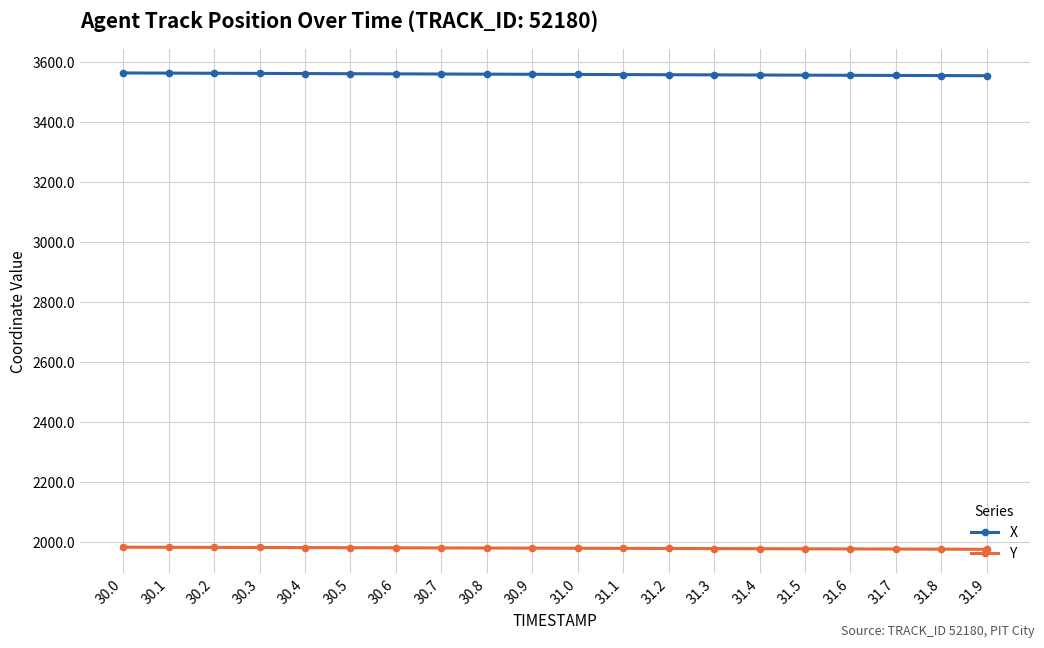

What is the sum of the X values at 31.0 and 30.2?

7123.2